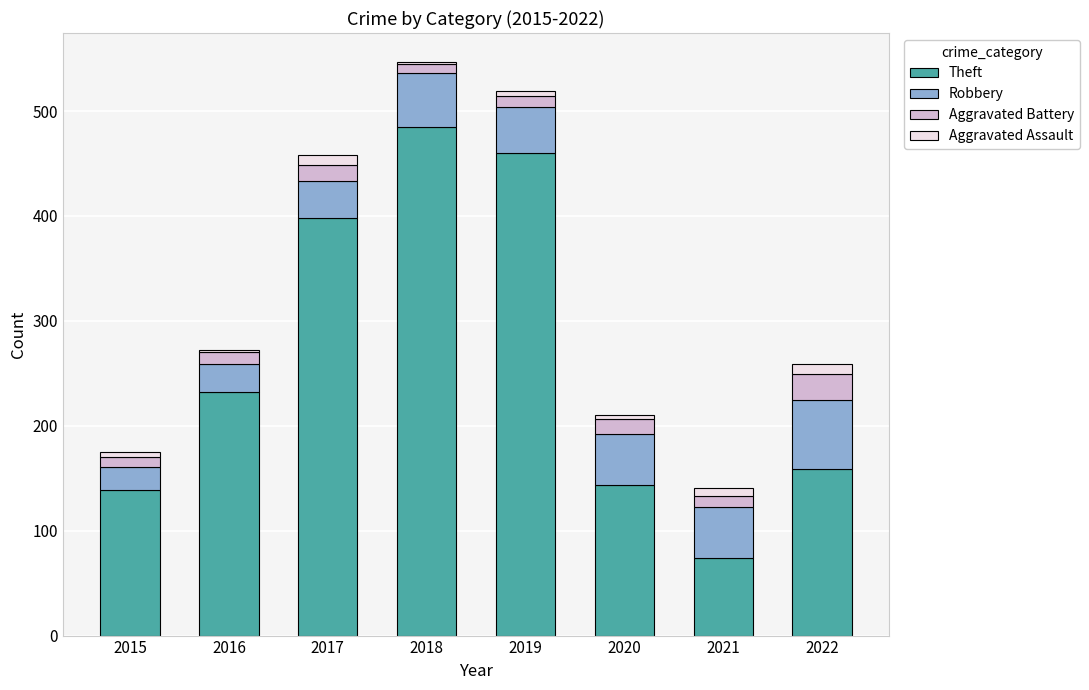

What is the highest value of the Theft series?

485